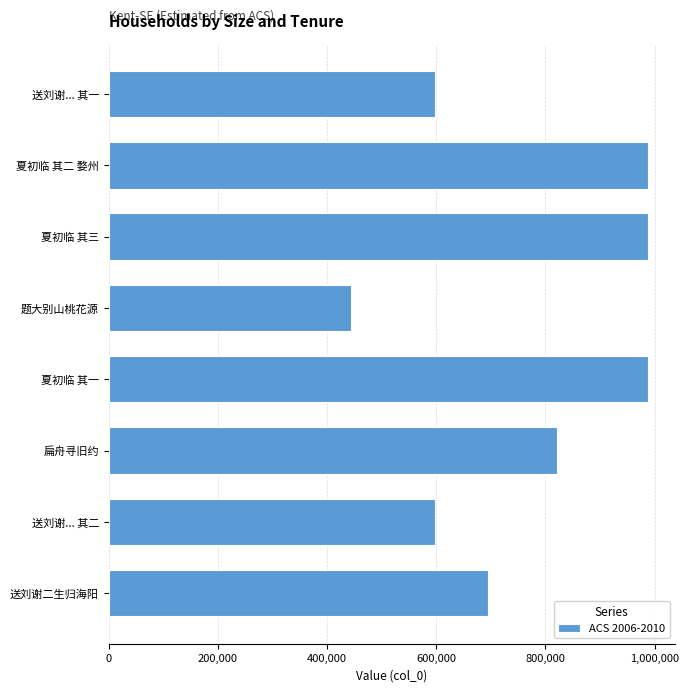

What is the change in value from 扁舟寻旧约 to 夏初临 其一?

+167232